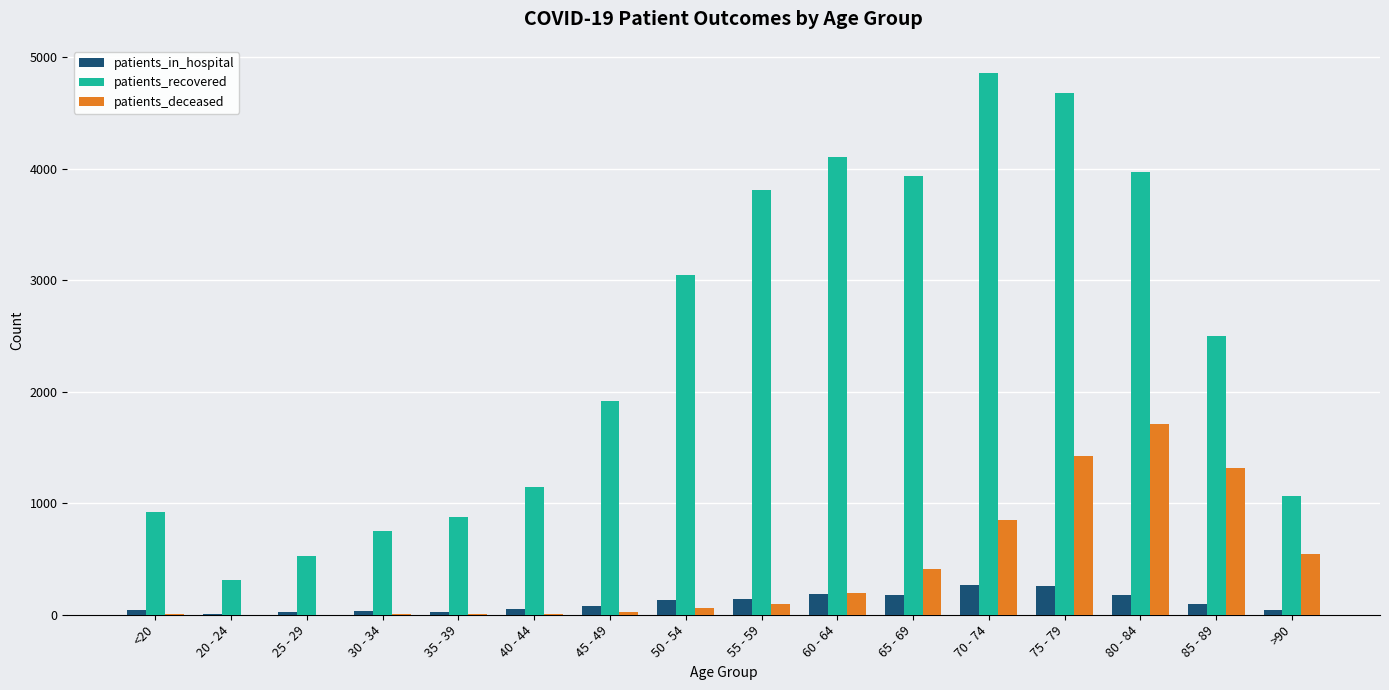

Which series has the largest total across all categories?

patients_recovered